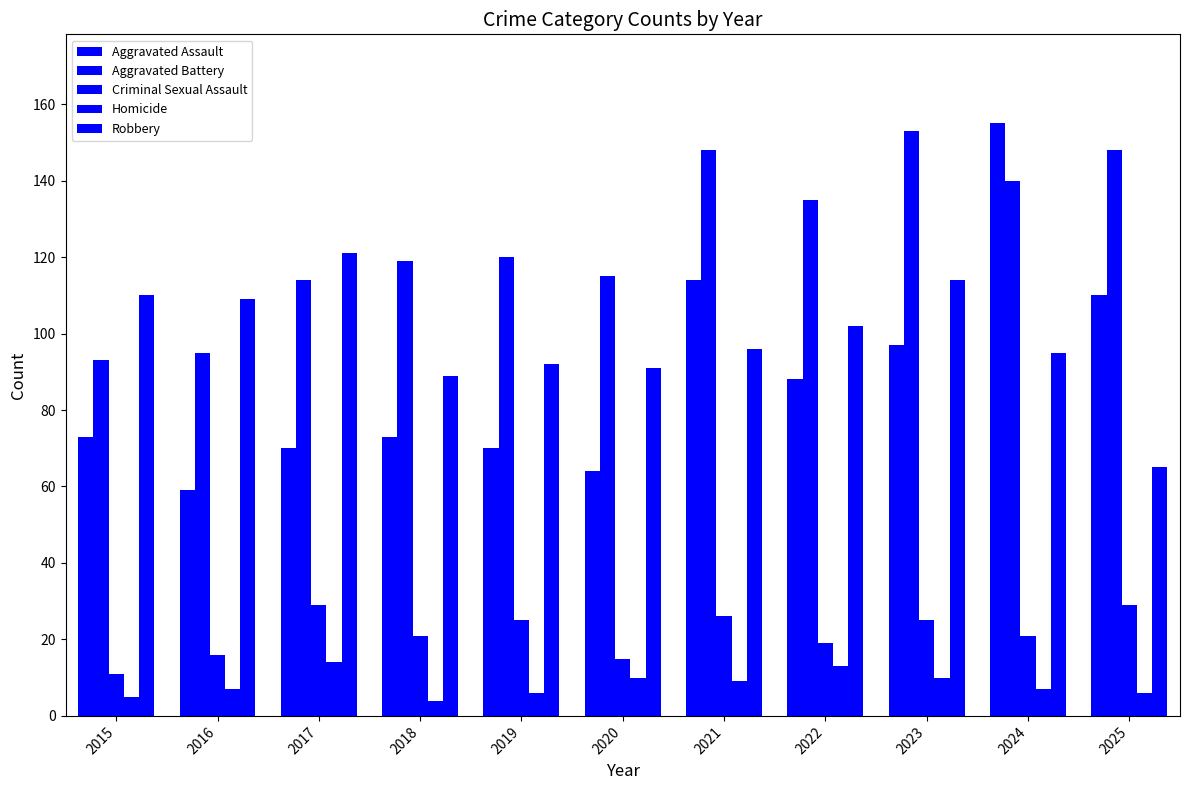

Count the number of categories in the chart.

11